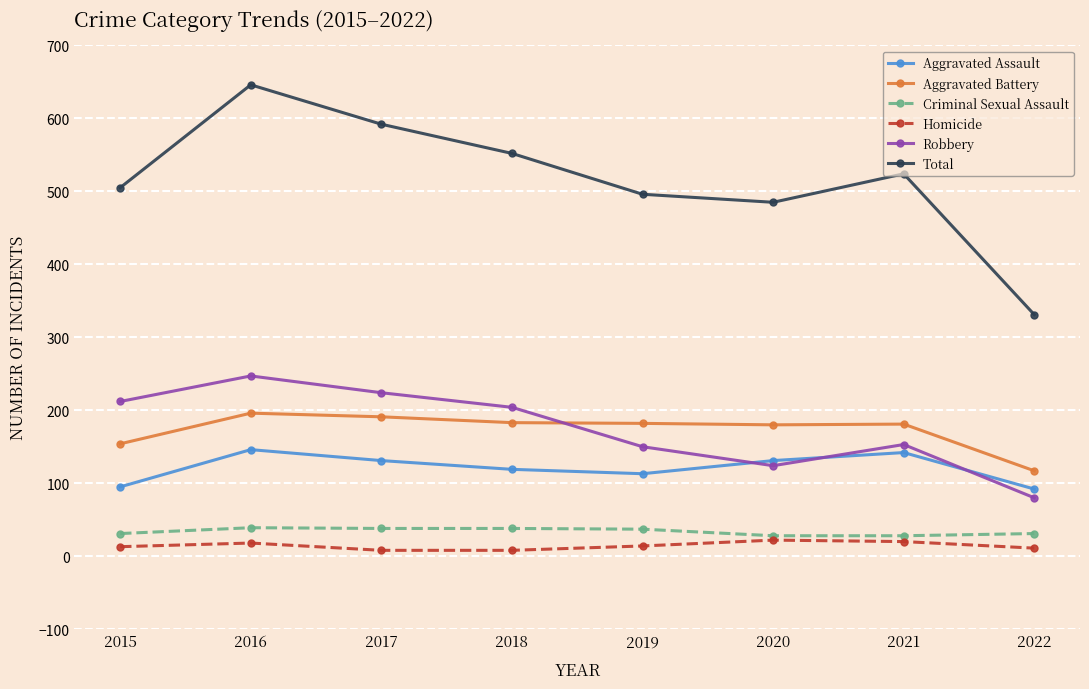

At 2022, list the series in order from smallest to largest.

Homicide, Criminal Sexual Assault, Robbery, Aggravated Assault, Aggravated Battery, Total